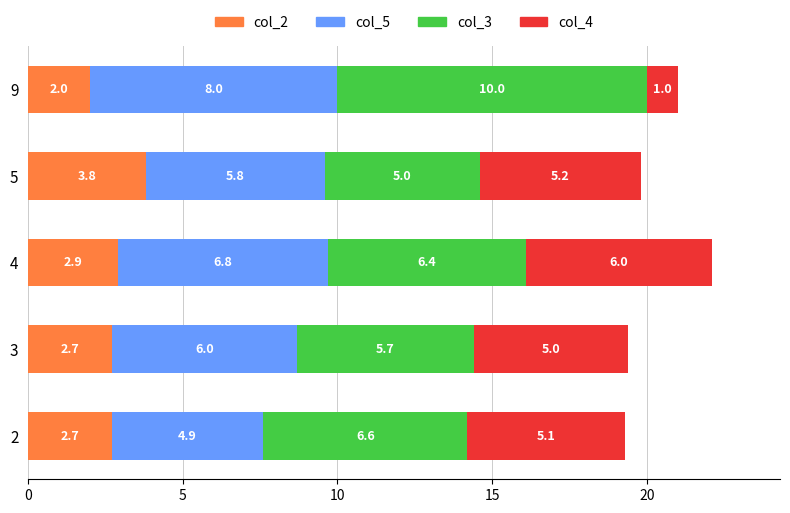

The col_2 series shows 0.9 at 5. True or false?

False